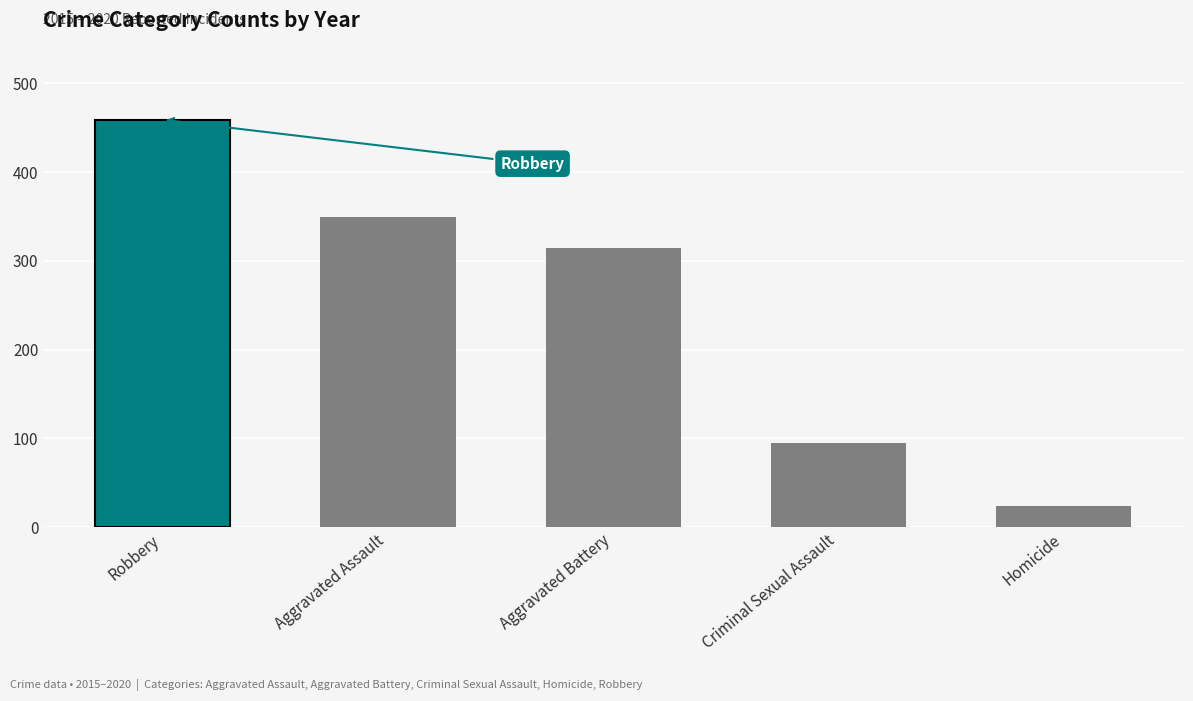

The chart shows a value of 111 at Robbery. True or false?

False